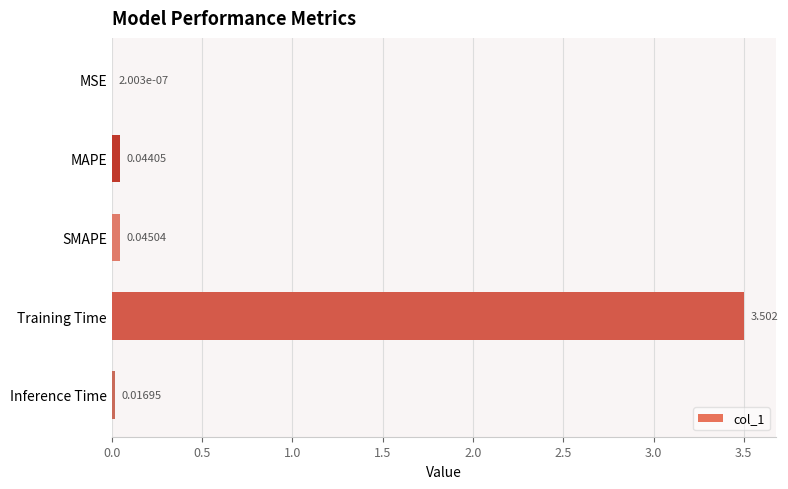

Which label corresponds to the largest value in the chart?

Training Time